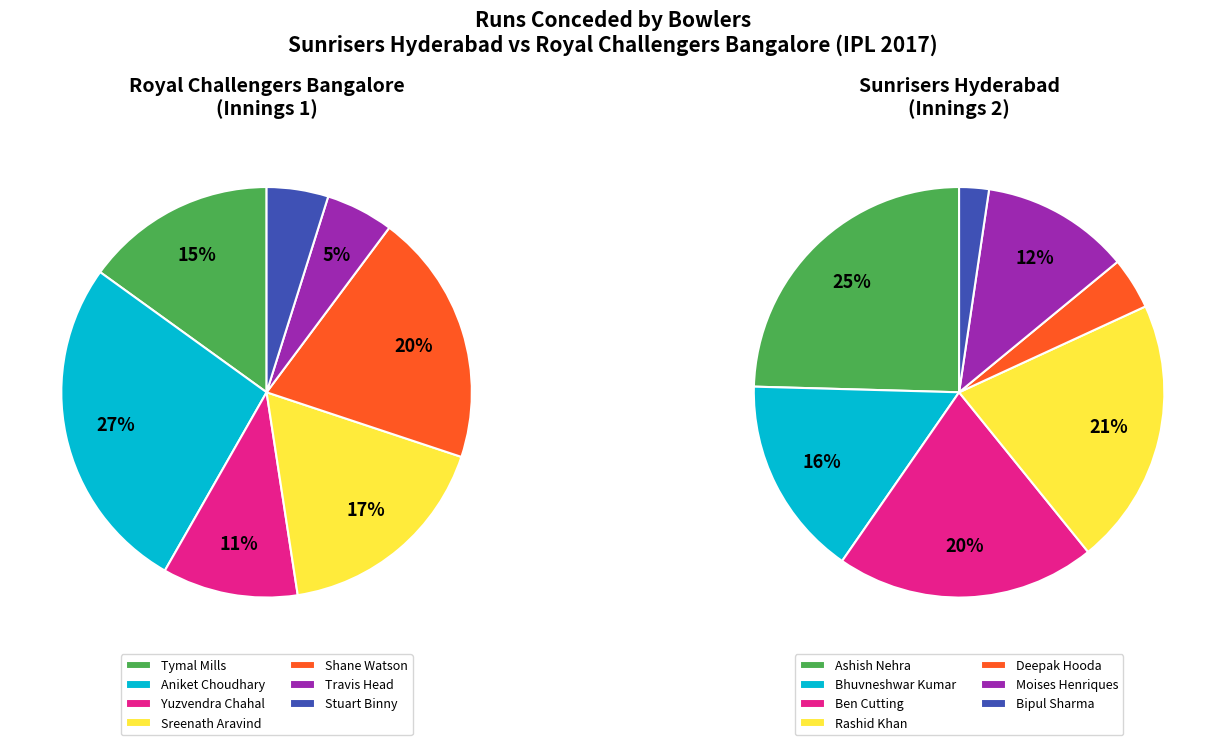

How many slices are in this pie chart?

7